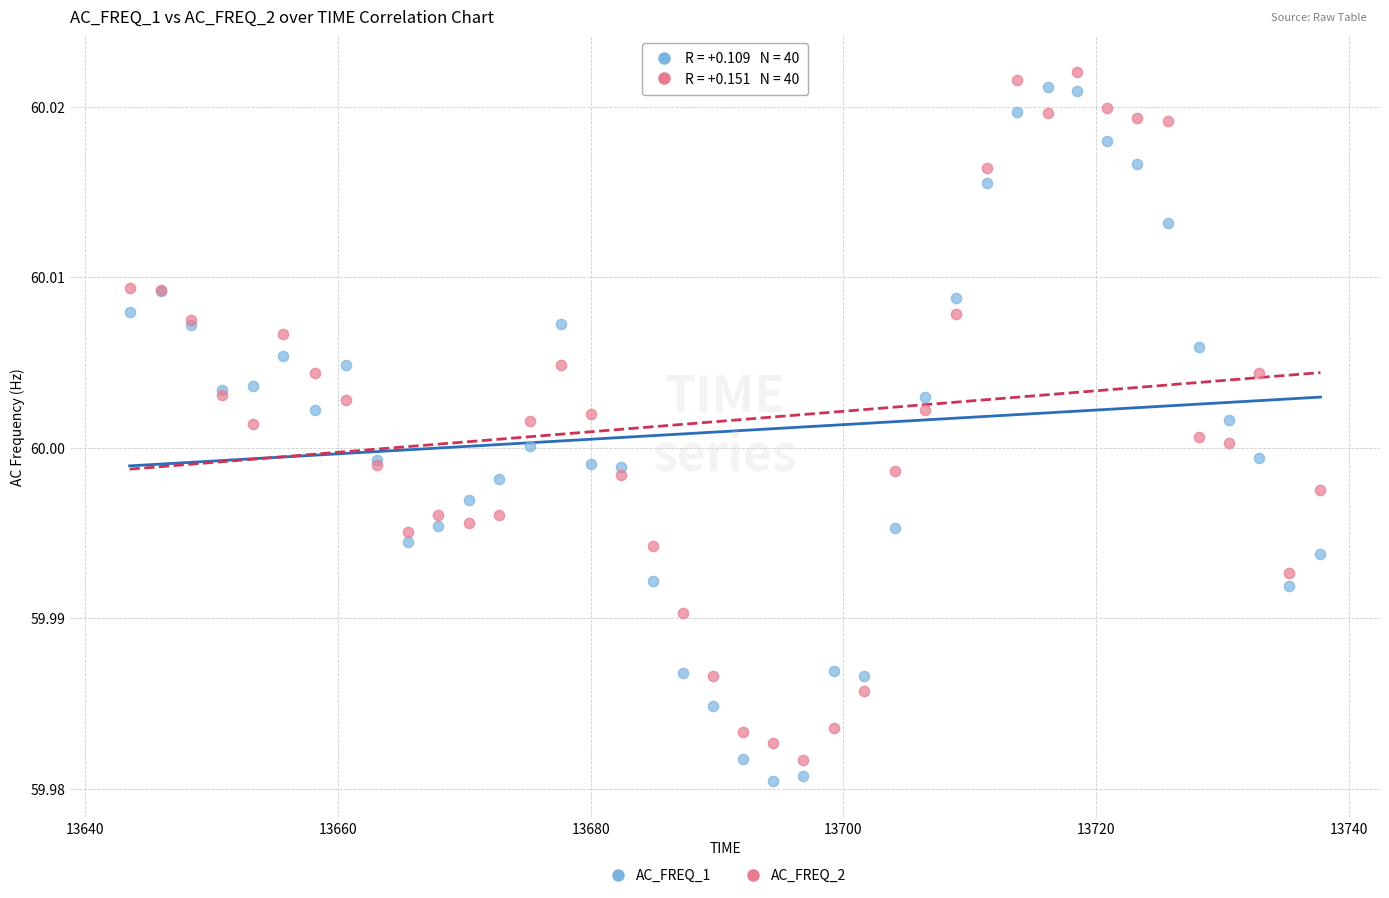

What are all the series names shown in the legend?

AC_FREQ_1, AC_FREQ_2